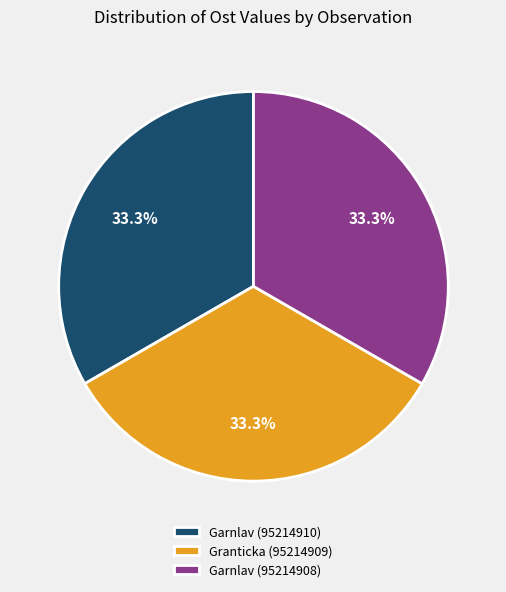

Does any single category account for the majority?

No